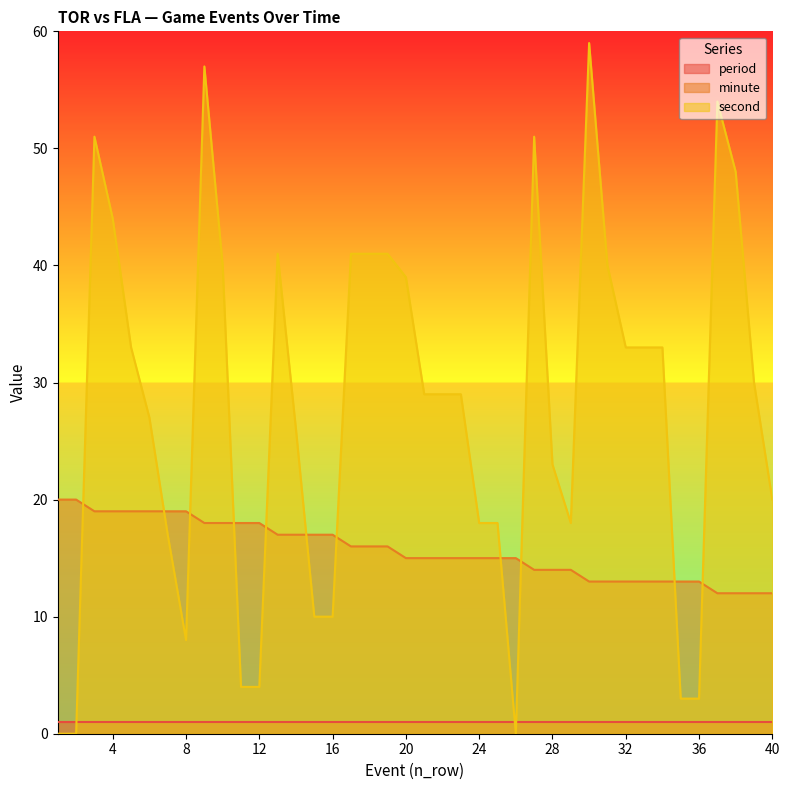

List the labels in order of minute value, smallest first.

37, 38, 39, 40, 30, 31, 32, 33, 34, 35, 36, 27, 28, 29, 20, 21, 22, 23, 24, 25, 26, 17, 18, 19, 13, 14, 15, 16, 9, 10, 11, 12, 3, 4, 5, 6, 7, 8, 1, 2